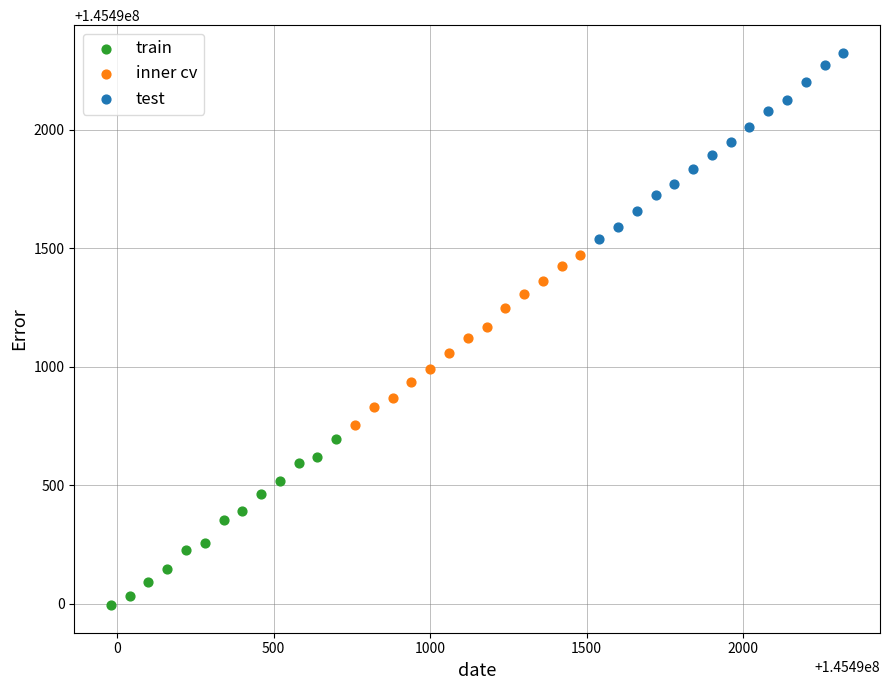

Which series reaches the minimum Y coordinate?

train